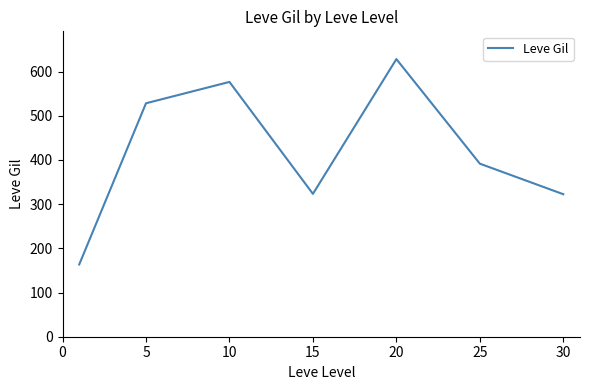

What is the difference between the maximum and minimum values?

464.8